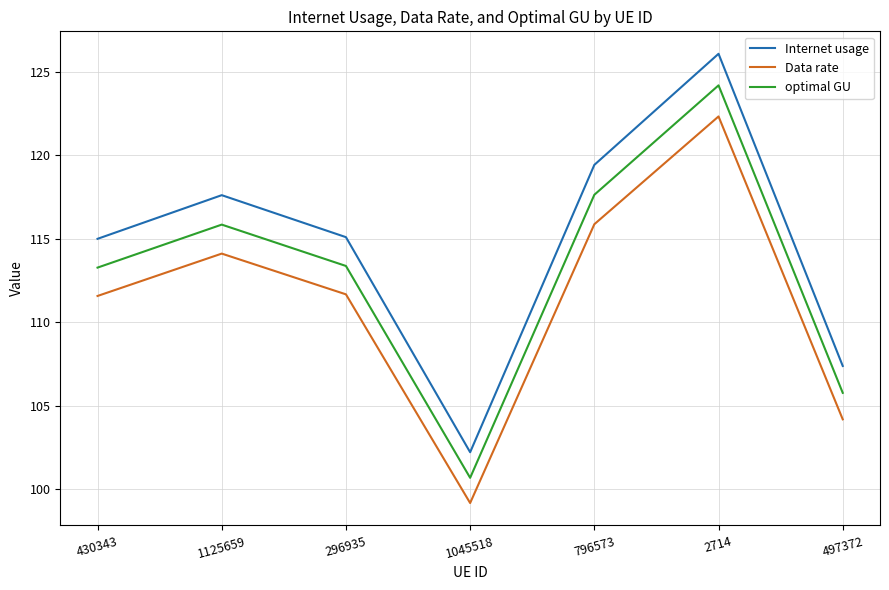

At how many categories does at least one series exceed 125?

1